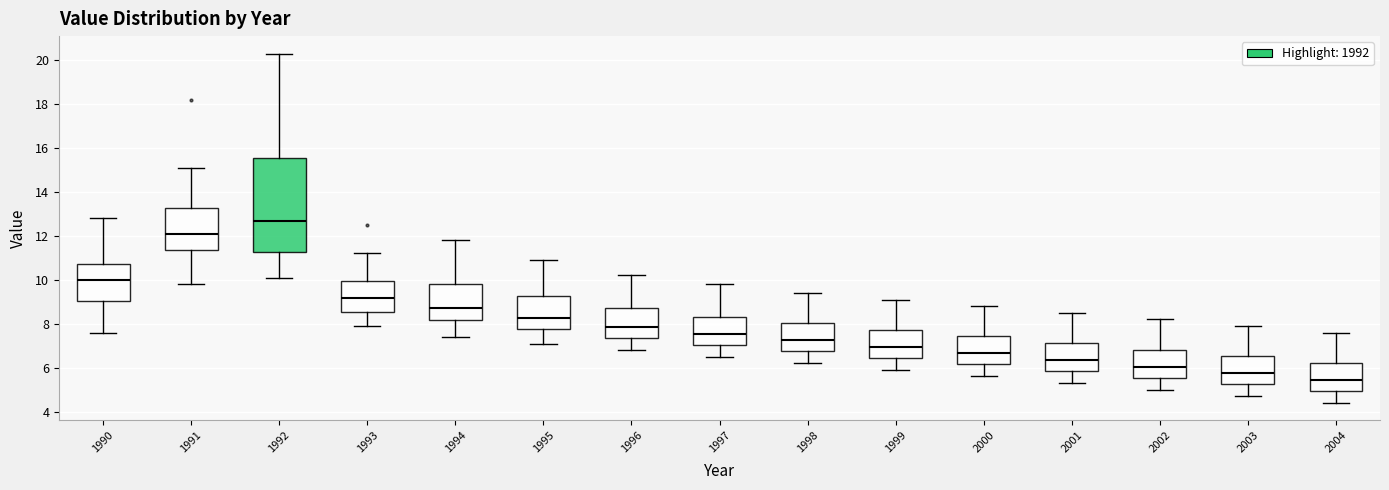

Reading left to right, read every box against the y-axis: the position of its median line, the range the box covers, and the ends of its whiskers. The values are not printed on the chart, so give them approximately, as read against the axis.

1990: median 10.0, box 9.0 to 10.8, whiskers 7.6 to 12.8
1991: median 12.2, box 11.4 to 13.2, whiskers 9.8 to 15.2
1992: median 12.8, box 11.2 to 15.6, whiskers 10.2 to 20.4
1993: median 9.2, box 8.6 to 10.0, whiskers 8.0 to 11.2
1994: median 8.8, box 8.2 to 9.8, whiskers 7.4 to 11.8
1995: median 8.2, box 7.8 to 9.2, whiskers 7.2 to 11.0
1996: median 7.8, box 7.4 to 8.8, whiskers 6.8 to 10.2
1997: median 7.6, box 7.0 to 8.4, whiskers 6.6 to 9.8
1998: median 7.2, box 6.8 to 8.0, whiskers 6.2 to 9.4
1999: median 7.0, box 6.4 to 7.8, whiskers 6.0 to 9.2
2000: median 6.6, box 6.2 to 7.4, whiskers 5.6 to 8.8
2001: median 6.4, box 5.8 to 7.2, whiskers 5.4 to 8.6
2002: median 6.0, box 5.6 to 6.8, whiskers 5.0 to 8.2
2003: median 5.8, box 5.2 to 6.6, whiskers 4.8 to 8.0
2004: median 5.4, box 5.0 to 6.2, whiskers 4.4 to 7.6